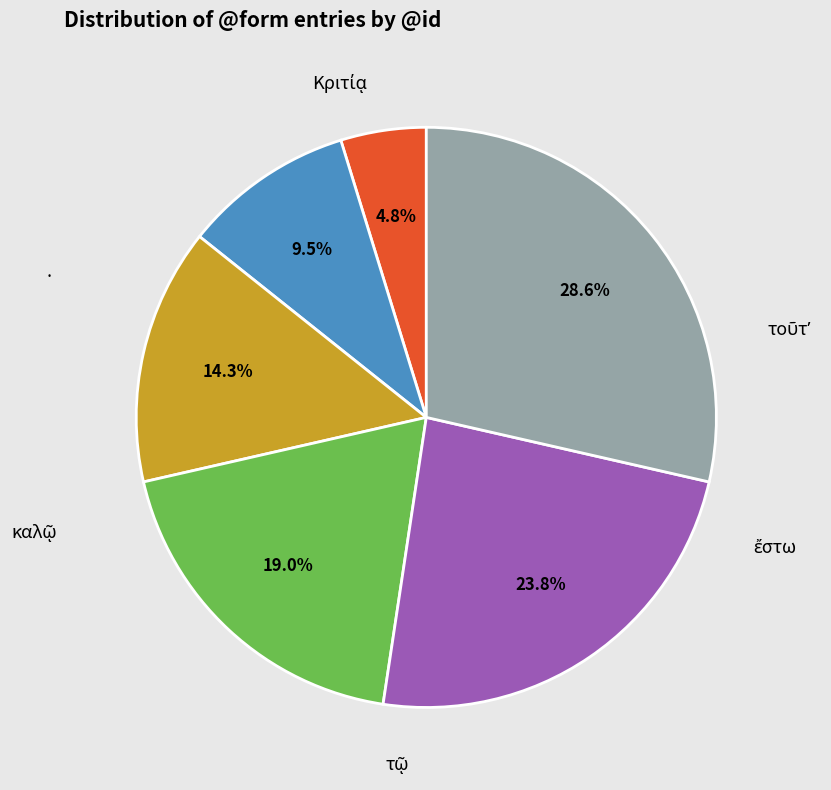

Is there any slice that represents more than half of the pie?

No